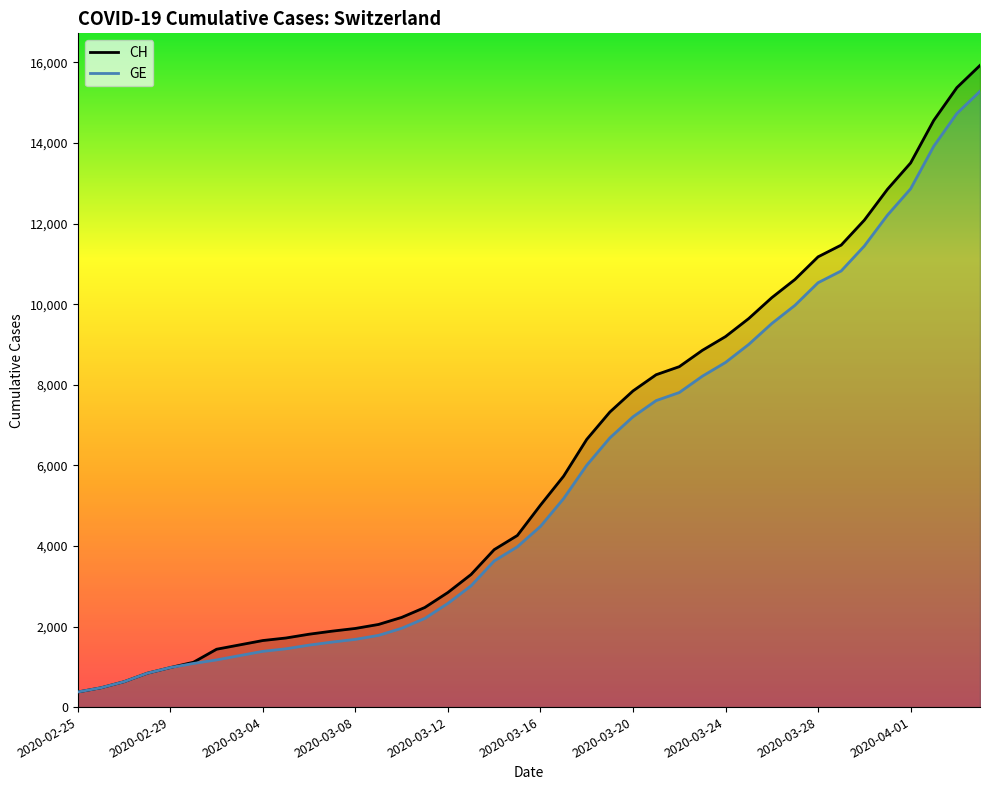

Does the chart display data point markers on the line(s)?

No